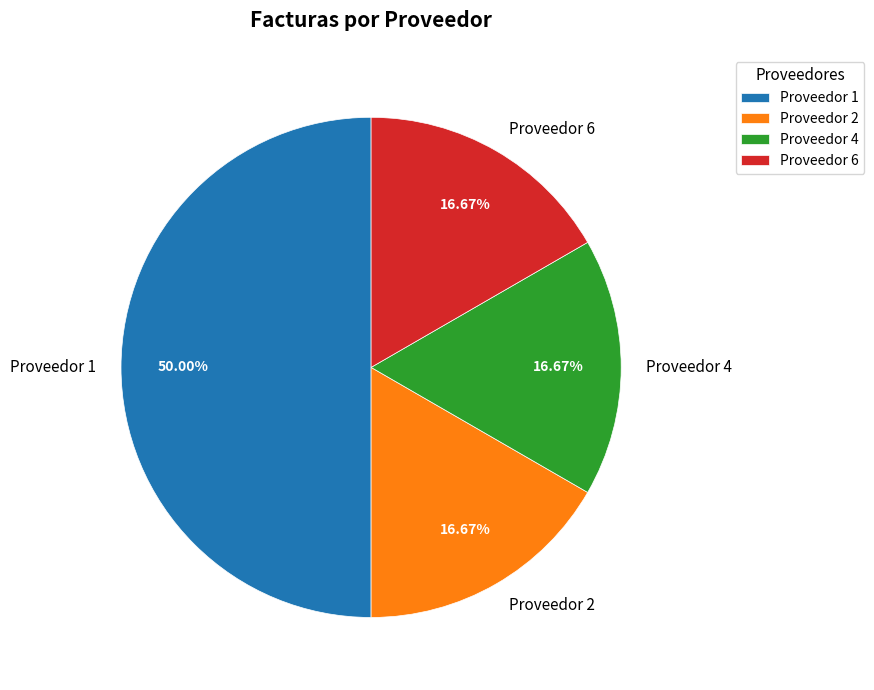

Does Proveedor 6 represent more than half of the total?

No